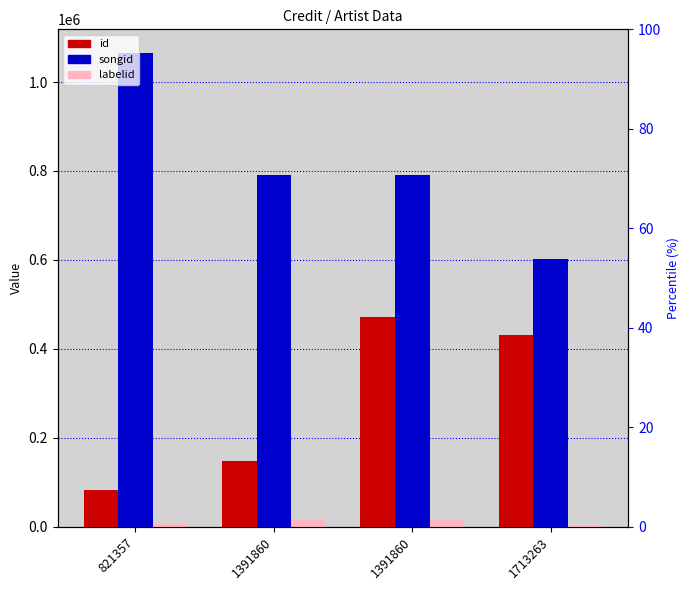

The value of songid at 1391860 is 1399738. True or false?

False